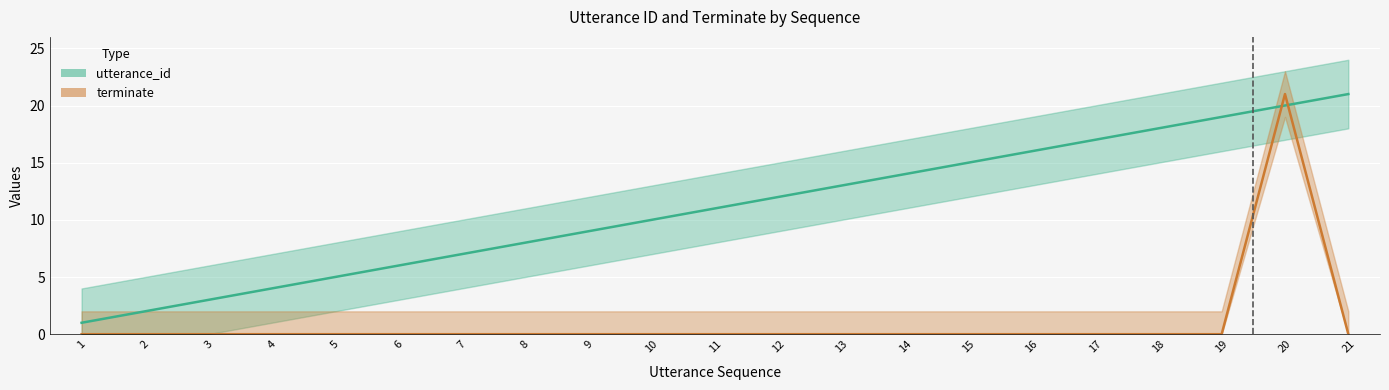

At which label does utterance_id first exceed 11?

12